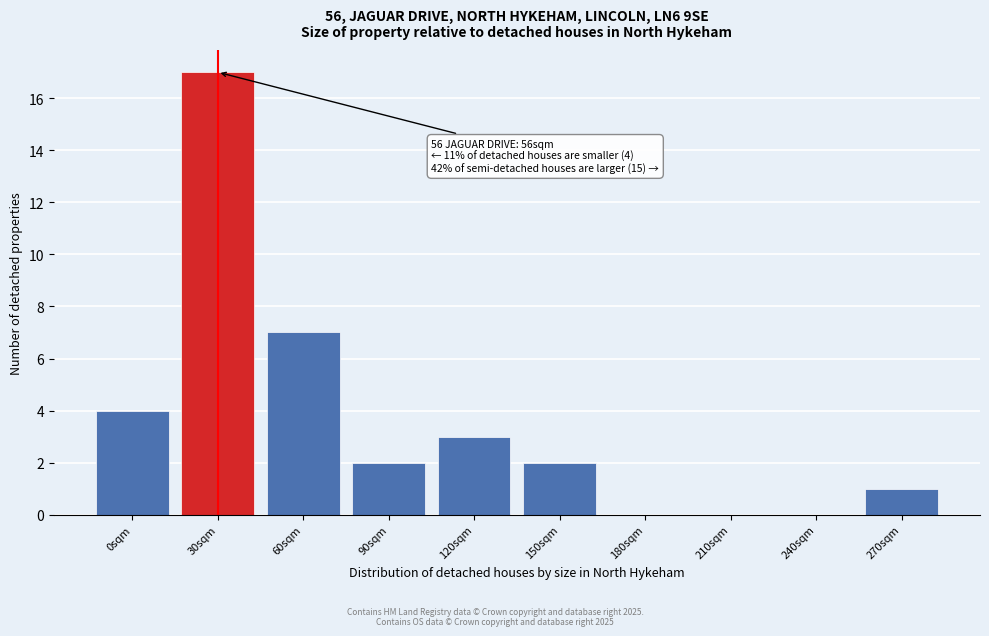

Reading left to right, list all the values displayed in this chart.

0sqm=4	30sqm=17	60sqm=7	90sqm=2	120sqm=3	150sqm=2	180sqm=0	210sqm=0	240sqm=0	270sqm=1